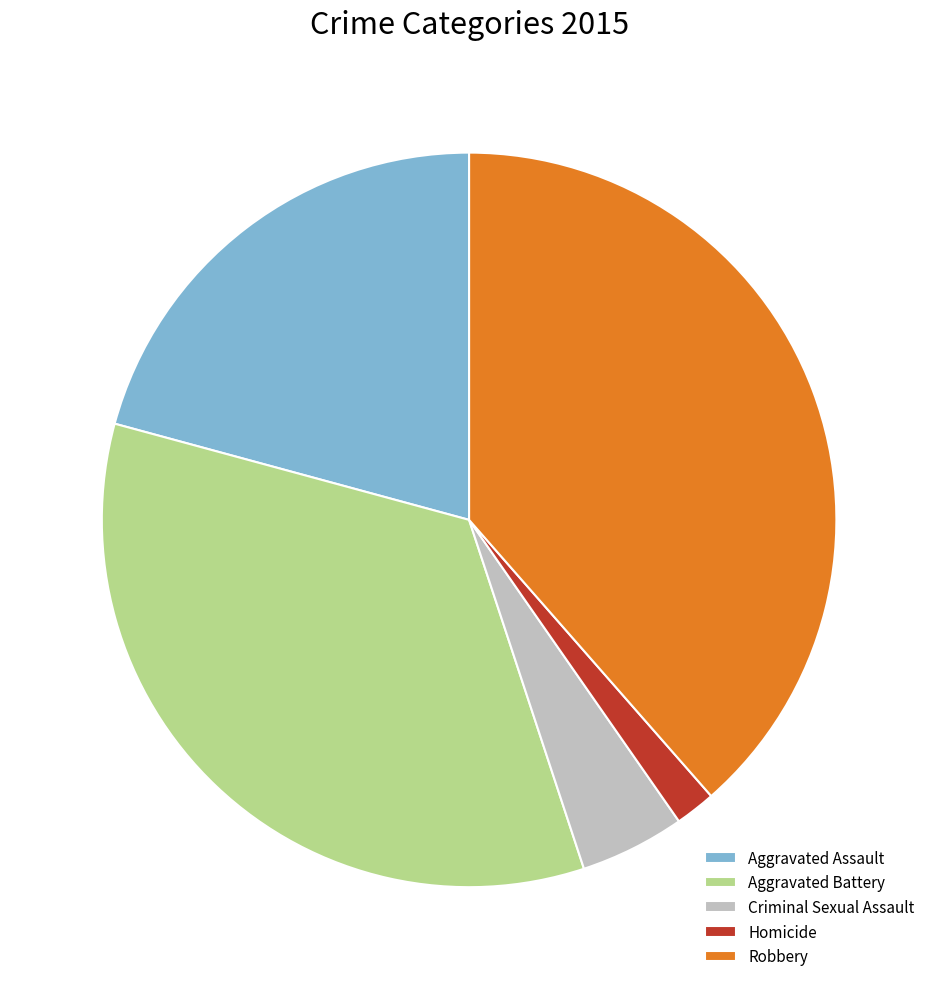

What is the smallest slice in the pie chart?

Homicide